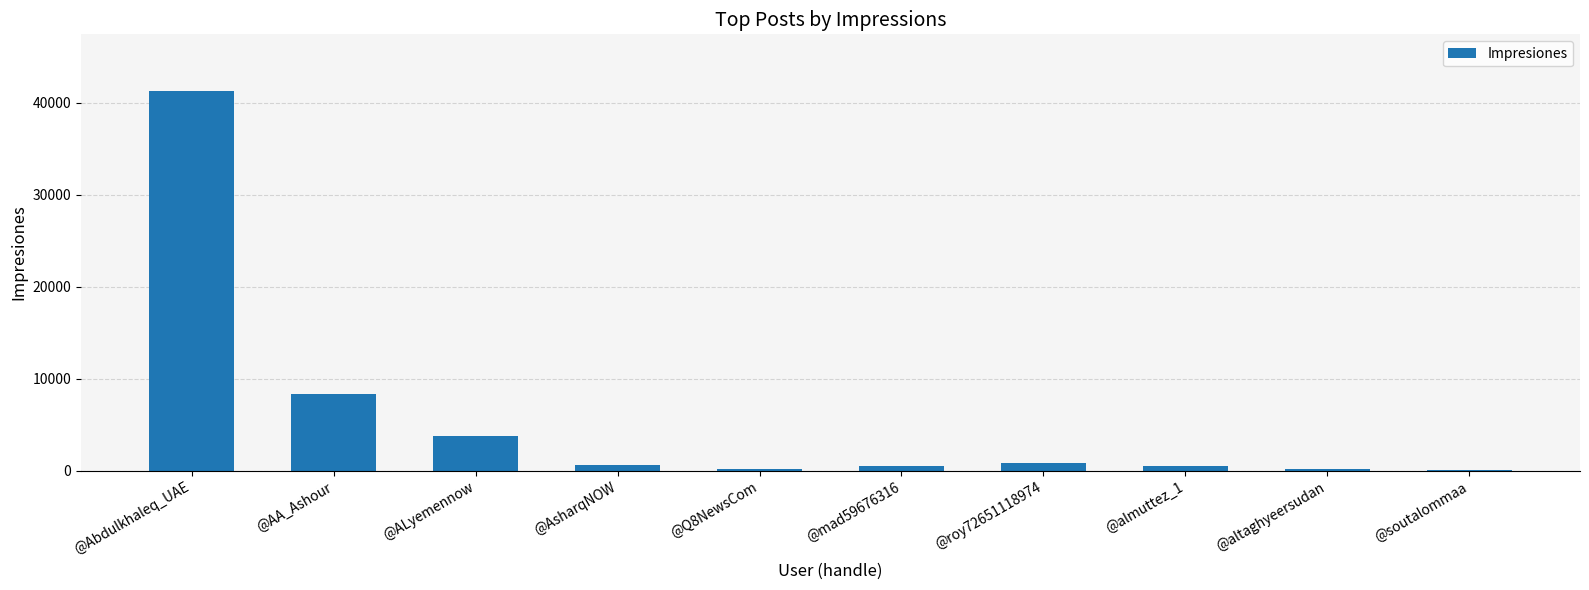

Where is the data nearest to the value 20663?

@AA_Ashour